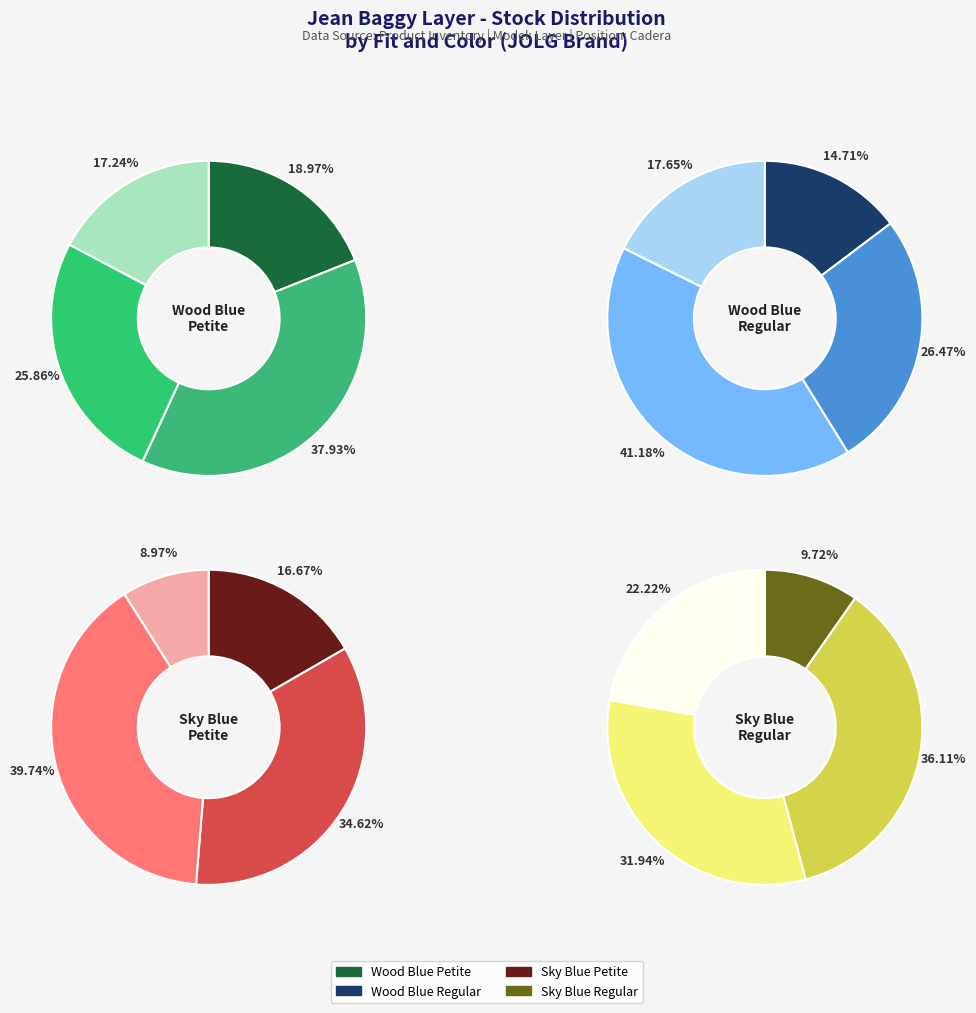

Count the number of slices in the pie.

4